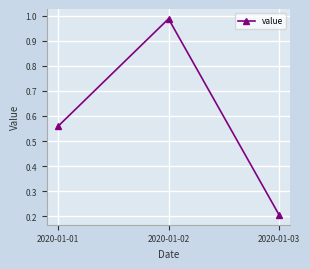

True or false: the data shows 0.2 at 2020-01-01.

False